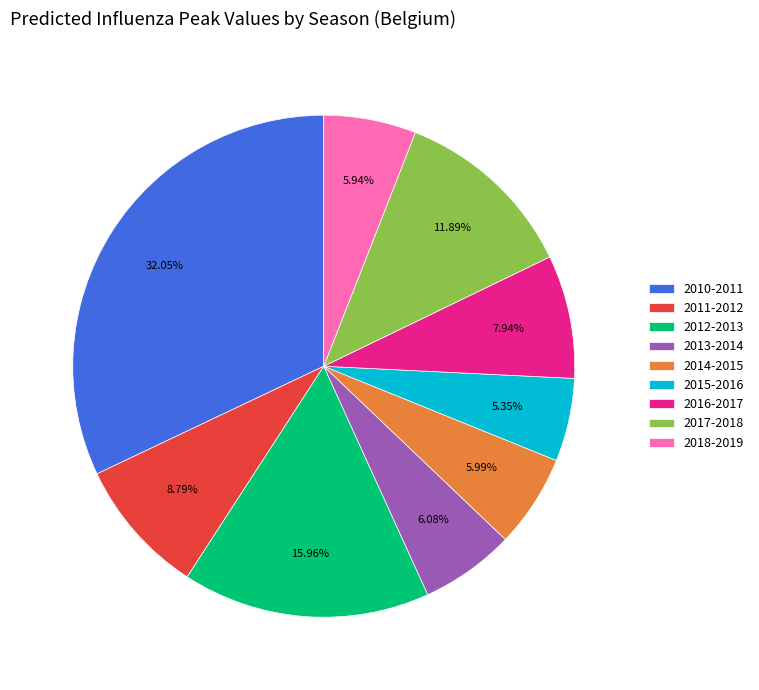

Which category has the smallest portion of the pie?

2015-2016